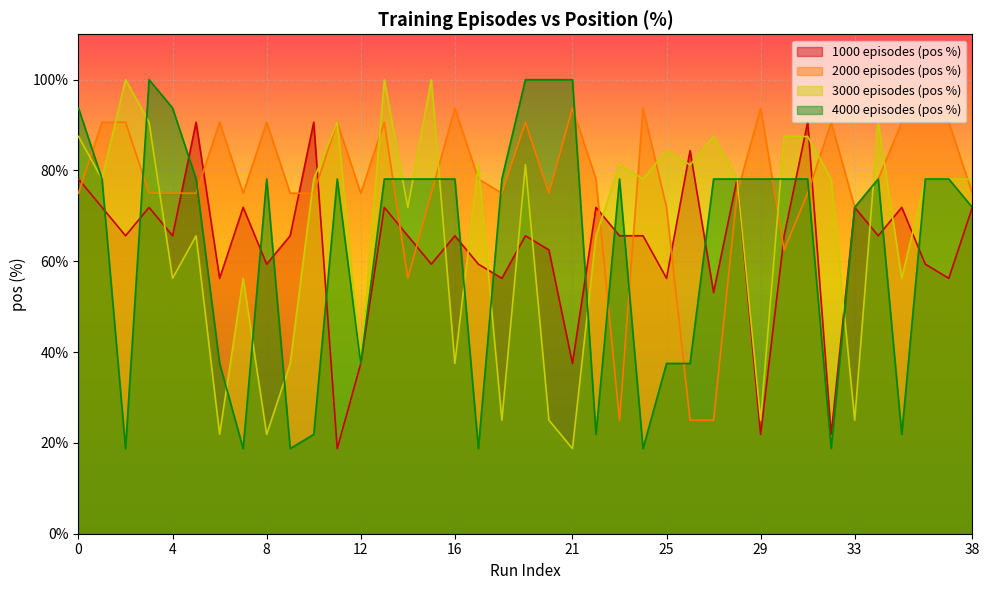

How many interior local peaks does the 2000 episodes (pos %) series have?

10